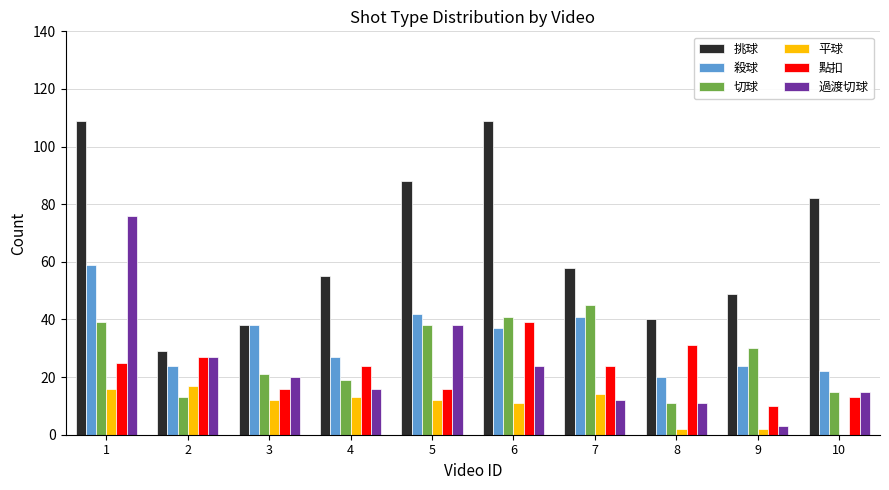

What is the sum of all 平球 values?

99